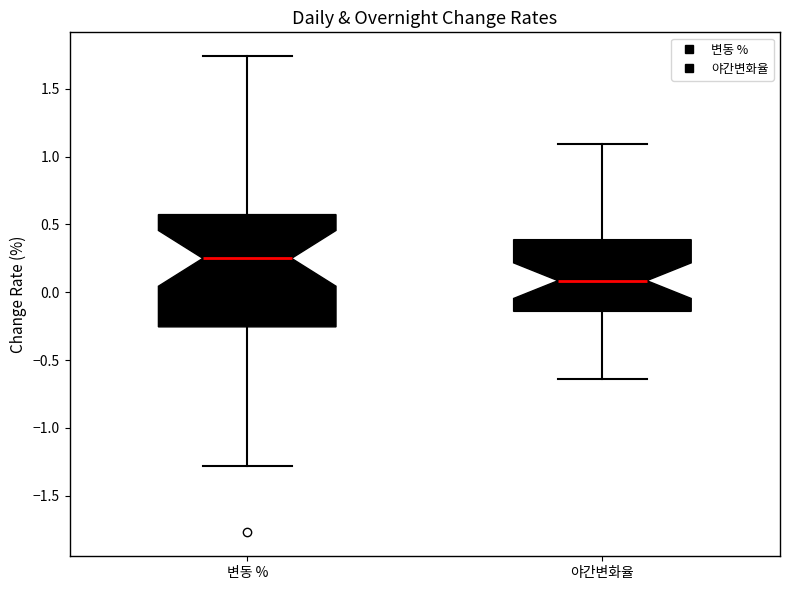

Where is the lower edge of the box for 변동 % on the y-axis? The values are not printed on the chart, so give them approximately, as read against the axis.

-0.25